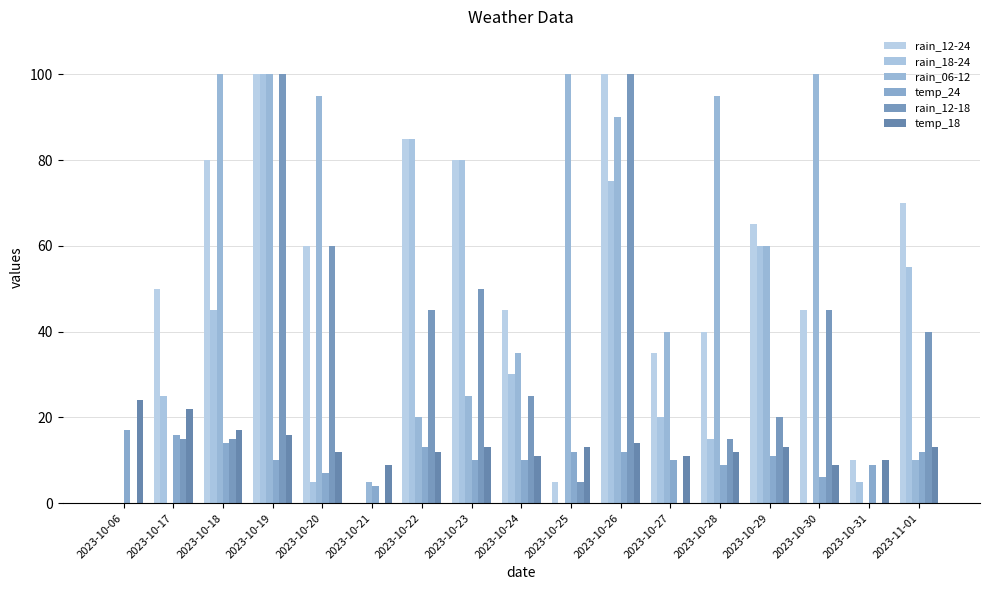

What is the maximum value for rain_12-18?

100